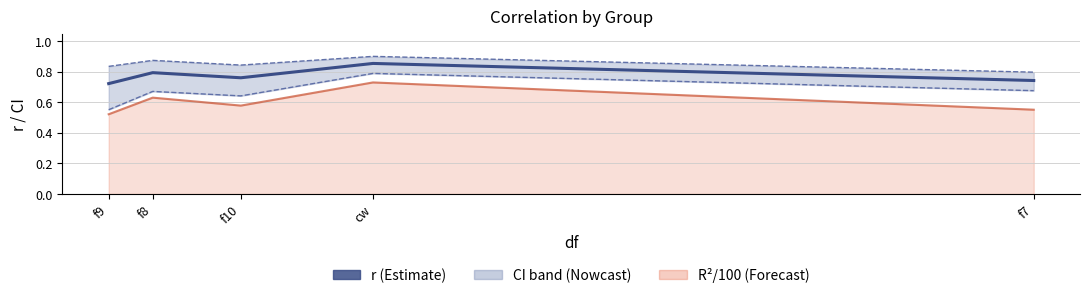

What is the sum of all CI lower values?

3.3